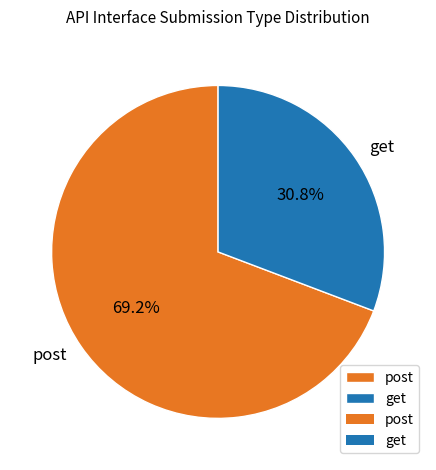

What is the ratio of the value at post to the value at get?

2.2